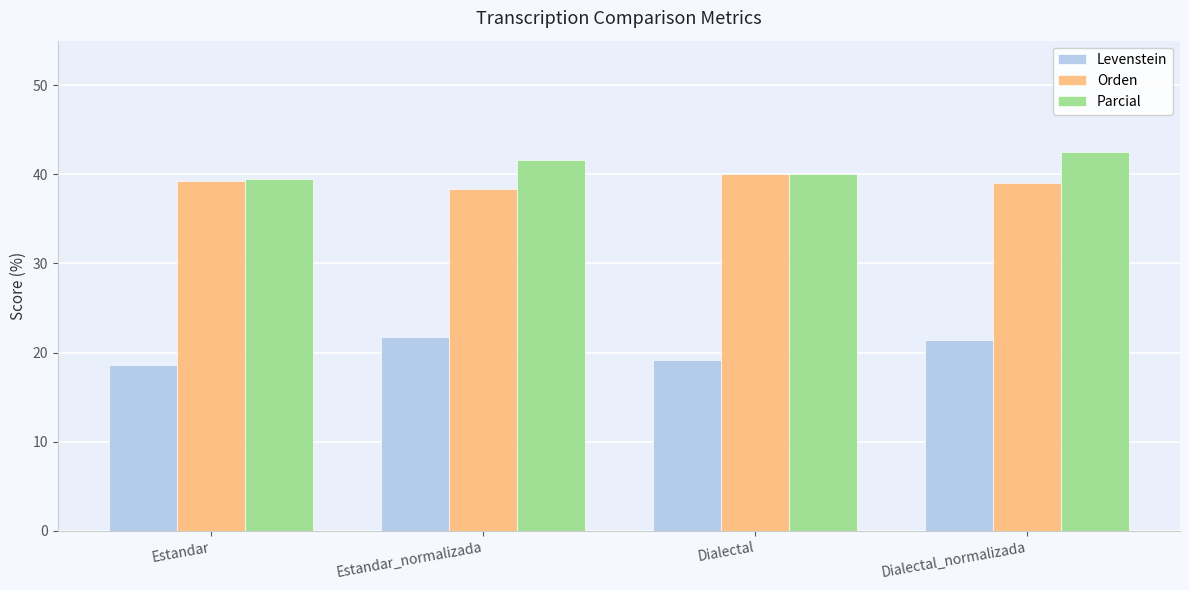

List the series in order of their peak value, lowest first.

Levenstein, Orden, Parcial